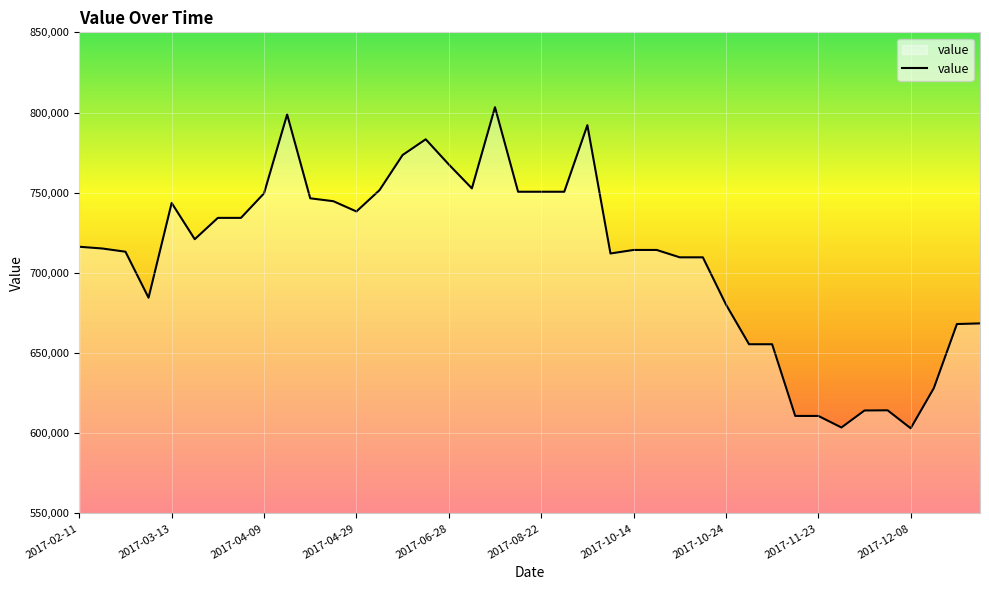

What is the difference between the maximum and minimum values?

200200